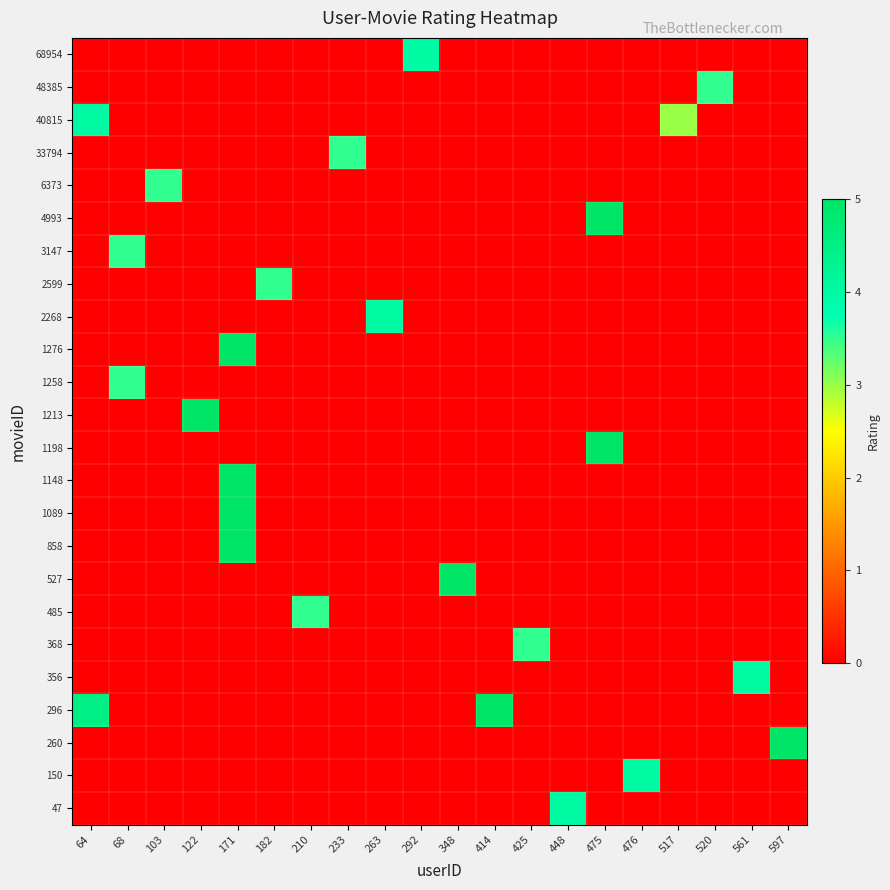

Reading left to right, list all the values displayed in this chart.

row_0: 64=0.0	68=0.0	103=0.0	122=0.0	171=0.0	182=0.0	210=0.0	233=0.0	263=0.0	292=0.0	348=0.0	414=0.0	425=0.0	448=4.0	475=0.0	476=0.0	517=0.0	520=0.0	561=0.0	597=0.0
row_1: 64=0.0	68=0.0	103=0.0	122=0.0	171=0.0	182=0.0	210=0.0	233=0.0	263=0.0	292=0.0	348=0.0	414=0.0	425=0.0	448=0.0	475=0.0	476=4.0	517=0.0	520=0.0	561=0.0	597=0.0
row_2: 64=0.0	68=0.0	103=0.0	122=0.0	171=0.0	182=0.0	210=0.0	233=0.0	263=0.0	292=0.0	348=0.0	414=0.0	425=0.0	448=0.0	475=0.0	476=0.0	517=0.0	520=0.0	561=0.0	597=5.0
row_3: 64=4.5	68=0.0	103=0.0	122=0.0	171=0.0	182=0.0	210=0.0	233=0.0	263=0.0	292=0.0	348=0.0	414=5.0	425=0.0	448=0.0	475=0.0	476=0.0	517=0.0	520=0.0	561=0.0	597=0.0
row_4: 64=0.0	68=0.0	103=0.0	122=0.0	171=0.0	182=0.0	210=0.0	233=0.0	263=0.0	292=0.0	348=0.0	414=0.0	425=0.0	448=0.0	475=0.0	476=0.0	517=0.0	520=0.0	561=4.0	597=0.0
row_5: 64=0.0	68=0.0	103=0.0	122=0.0	171=0.0	182=0.0	210=0.0	233=0.0	263=0.0	292=0.0	348=0.0	414=0.0	425=3.5	448=0.0	475=0.0	476=0.0	517=0.0	520=0.0	561=0.0	597=0.0
row_6: 64=0.0	68=0.0	103=0.0	122=0.0	171=0.0	182=0.0	210=3.5	233=0.0	263=0.0	292=0.0	348=0.0	414=0.0	425=0.0	448=0.0	475=0.0	476=0.0	517=0.0	520=0.0	561=0.0	597=0.0
row_7: 64=0.0	68=0.0	103=0.0	122=0.0	171=0.0	182=0.0	210=0.0	233=0.0	263=0.0	292=0.0	348=5.0	414=0.0	425=0.0	448=0.0	475=0.0	476=0.0	517=0.0	520=0.0	561=0.0	597=0.0
row_8: 64=0.0	68=0.0	103=0.0	122=0.0	171=5.0	182=0.0	210=0.0	233=0.0	263=0.0	292=0.0	348=0.0	414=0.0	425=0.0	448=0.0	475=0.0	476=0.0	517=0.0	520=0.0	561=0.0	597=0.0
row_9: 64=0.0	68=0.0	103=0.0	122=0.0	171=5.0	182=0.0	210=0.0	233=0.0	263=0.0	292=0.0	348=0.0	414=0.0	425=0.0	448=0.0	475=0.0	476=0.0	517=0.0	520=0.0	561=0.0	597=0.0
row_10: 64=0.0	68=0.0	103=0.0	122=0.0	171=5.0	182=0.0	210=0.0	233=0.0	263=0.0	292=0.0	348=0.0	414=0.0	425=0.0	448=0.0	475=0.0	476=0.0	517=0.0	520=0.0	561=0.0	597=0.0
row_11: 64=0.0	68=0.0	103=0.0	122=0.0	171=0.0	182=0.0	210=0.0	233=0.0	263=0.0	292=0.0	348=0.0	414=0.0	425=0.0	448=0.0	475=5.0	476=0.0	517=0.0	520=0.0	561=0.0	597=0.0
row_12: 64=0.0	68=0.0	103=0.0	122=5.0	171=0.0	182=0.0	210=0.0	233=0.0	263=0.0	292=0.0	348=0.0	414=0.0	425=0.0	448=0.0	475=0.0	476=0.0	517=0.0	520=0.0	561=0.0	597=0.0
row_13: 64=0.0	68=3.5	103=0.0	122=0.0	171=0.0	182=0.0	210=0.0	233=0.0	263=0.0	292=0.0	348=0.0	414=0.0	425=0.0	448=0.0	475=0.0	476=0.0	517=0.0	520=0.0	561=0.0	597=0.0
row_14: 64=0.0	68=0.0	103=0.0	122=0.0	171=5.0	182=0.0	210=0.0	233=0.0	263=0.0	292=0.0	348=0.0	414=0.0	425=0.0	448=0.0	475=0.0	476=0.0	517=0.0	520=0.0	561=0.0	597=0.0
row_15: 64=0.0	68=0.0	103=0.0	122=0.0	171=0.0	182=0.0	210=0.0	233=0.0	263=4.0	292=0.0	348=0.0	414=0.0	425=0.0	448=0.0	475=0.0	476=0.0	517=0.0	520=0.0	561=0.0	597=0.0
row_16: 64=0.0	68=0.0	103=0.0	122=0.0	171=0.0	182=3.5	210=0.0	233=0.0	263=0.0	292=0.0	348=0.0	414=0.0	425=0.0	448=0.0	475=0.0	476=0.0	517=0.0	520=0.0	561=0.0	597=0.0
row_17: 64=0.0	68=3.5	103=0.0	122=0.0	171=0.0	182=0.0	210=0.0	233=0.0	263=0.0	292=0.0	348=0.0	414=0.0	425=0.0	448=0.0	475=0.0	476=0.0	517=0.0	520=0.0	561=0.0	597=0.0
row_18: 64=0.0	68=0.0	103=0.0	122=0.0	171=0.0	182=0.0	210=0.0	233=0.0	263=0.0	292=0.0	348=0.0	414=0.0	425=0.0	448=0.0	475=5.0	476=0.0	517=0.0	520=0.0	561=0.0	597=0.0
row_19: 64=0.0	68=0.0	103=3.5	122=0.0	171=0.0	182=0.0	210=0.0	233=0.0	263=0.0	292=0.0	348=0.0	414=0.0	425=0.0	448=0.0	475=0.0	476=0.0	517=0.0	520=0.0	561=0.0	597=0.0
row_20: 64=0.0	68=0.0	103=0.0	122=0.0	171=0.0	182=0.0	210=0.0	233=3.5	263=0.0	292=0.0	348=0.0	414=0.0	425=0.0	448=0.0	475=0.0	476=0.0	517=0.0	520=0.0	561=0.0	597=0.0
row_21: 64=4.0	68=0.0	103=0.0	122=0.0	171=0.0	182=0.0	210=0.0	233=0.0	263=0.0	292=0.0	348=0.0	414=0.0	425=0.0	448=0.0	475=0.0	476=0.0	517=3.0	520=0.0	561=0.0	597=0.0
row_22: 64=0.0	68=0.0	103=0.0	122=0.0	171=0.0	182=0.0	210=0.0	233=0.0	263=0.0	292=0.0	348=0.0	414=0.0	425=0.0	448=0.0	475=0.0	476=0.0	517=0.0	520=3.5	561=0.0	597=0.0
row_23: 64=0.0	68=0.0	103=0.0	122=0.0	171=0.0	182=0.0	210=0.0	233=0.0	263=0.0	292=4.0	348=0.0	414=0.0	425=0.0	448=0.0	475=0.0	476=0.0	517=0.0	520=0.0	561=0.0	597=0.0